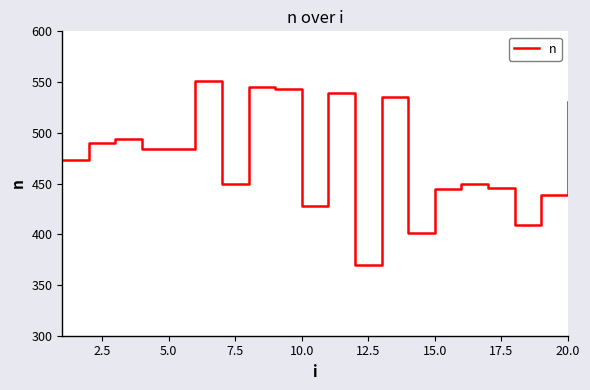

What is the maximum value shown in the chart?

551